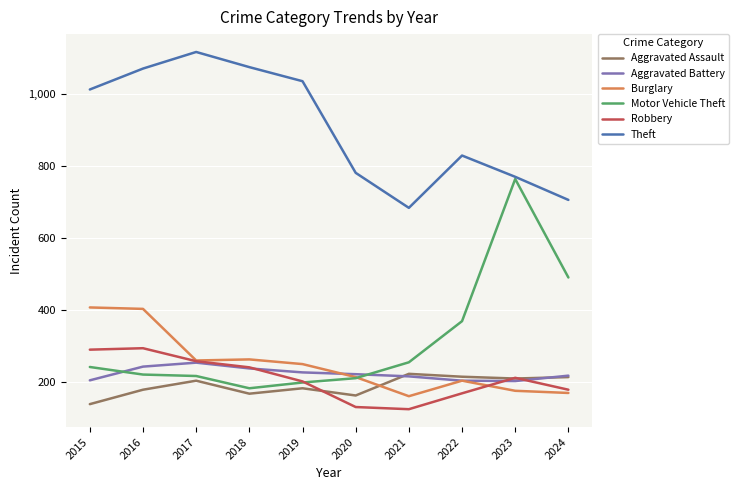

What is the highest value of the Aggravated Assault series?

224